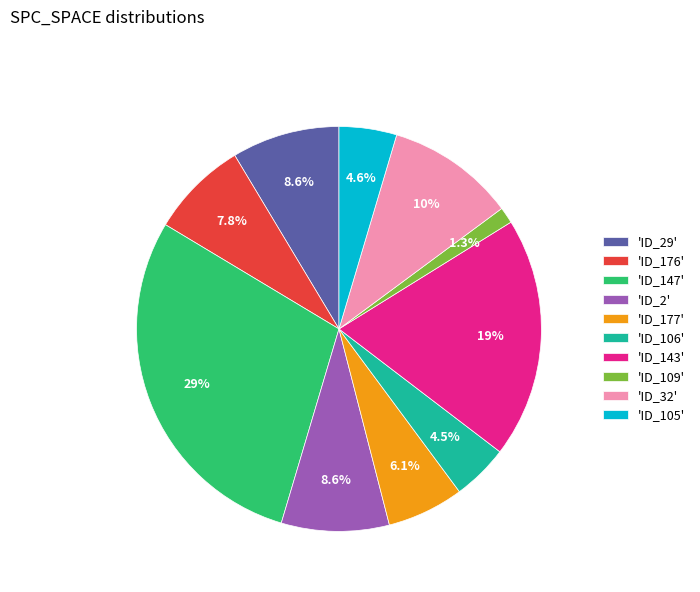

What percentage is NOT represented by 'ID_32'?

89.7%